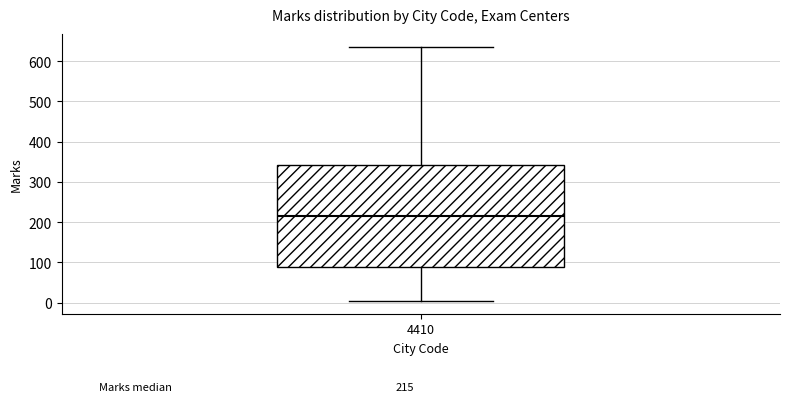

Transcribe this box plot: give where the median line is, the range the box spans, and where the two whiskers end, as read against the y-axis. The values are not printed on the chart, so give them approximately, as read against the axis.

median 220, box 90 to 340, whiskers 0 to 640